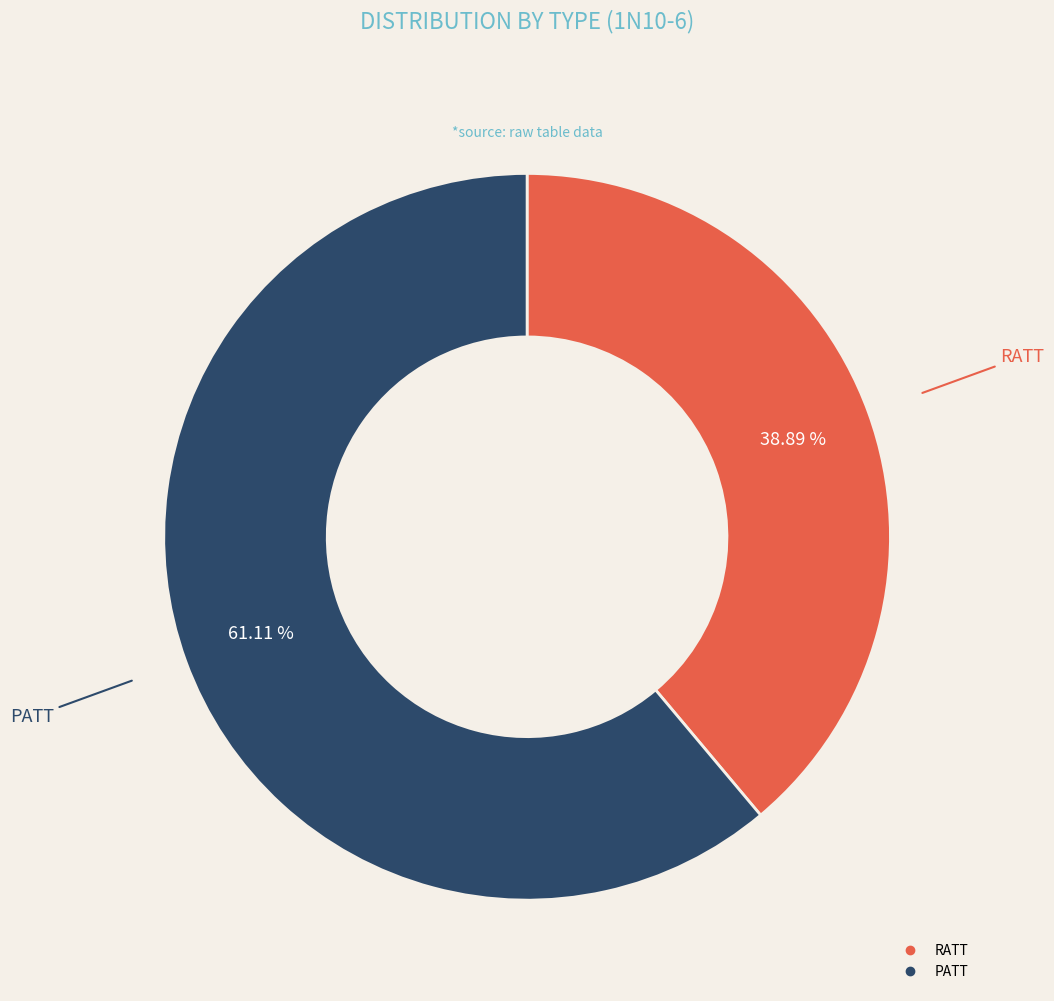

What percentage is NOT represented by RATT?

61.1%